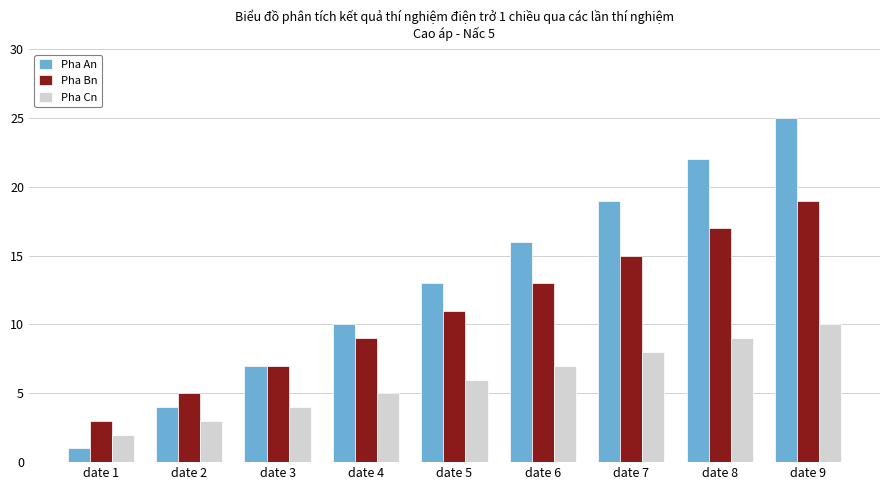

At which category is the sum across all series the highest?

date 9